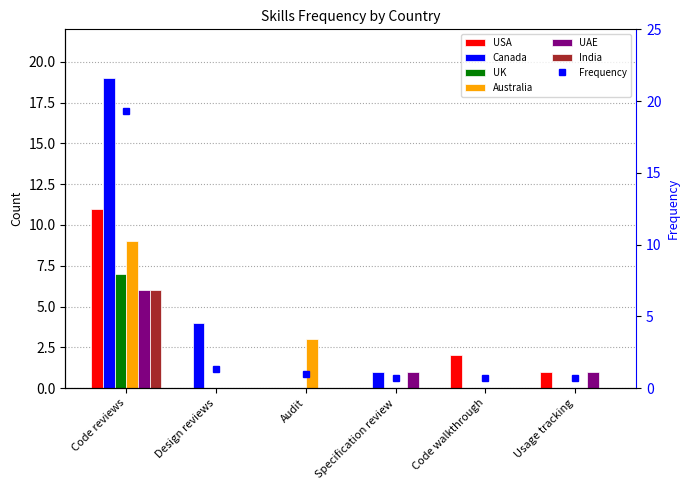

What position from the right is Audit?

4